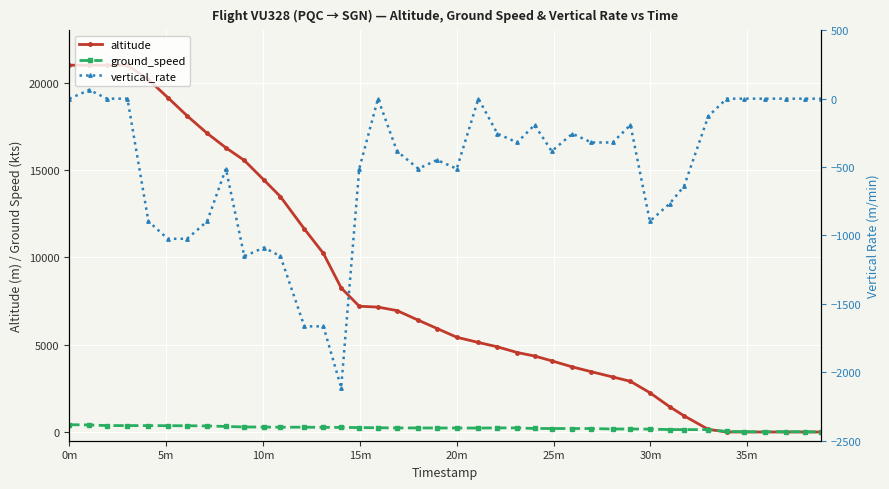

The value of ground_speed at 16 is 133. True or false?

False